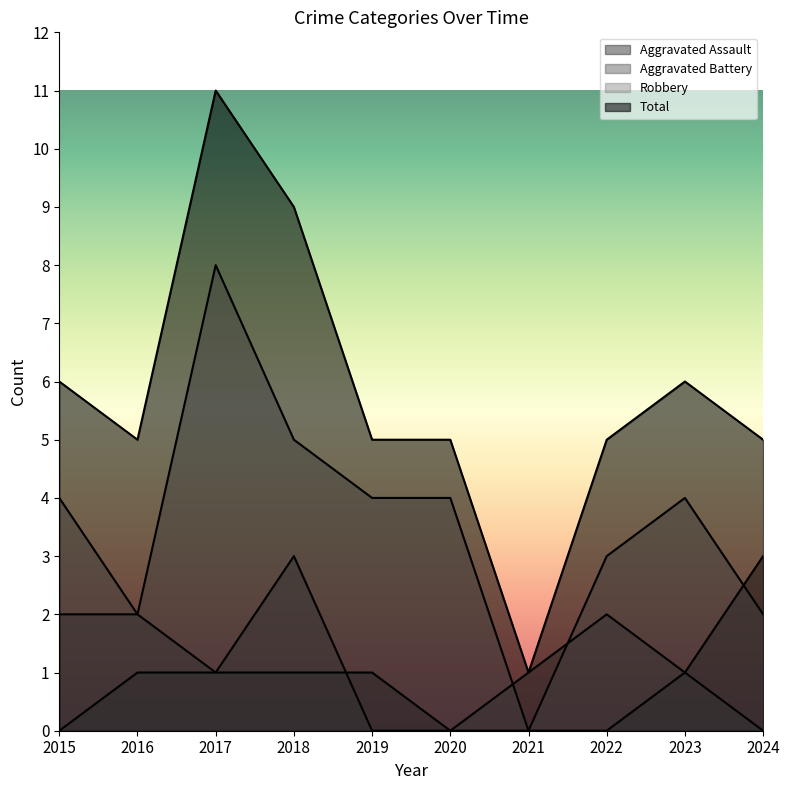

How many categories are shown in the chart?

10